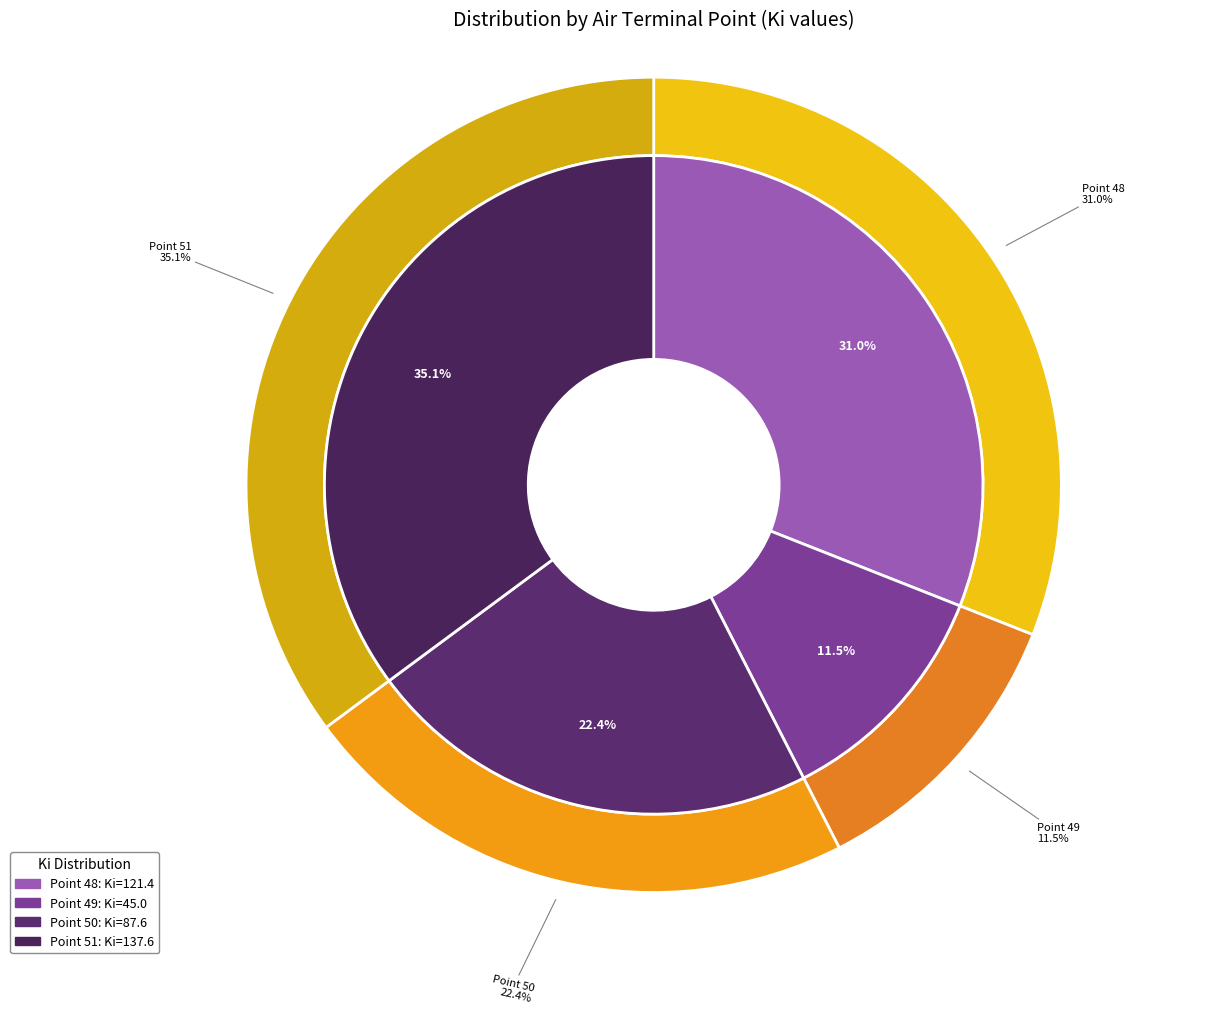

True or false: 51 accounts for 35% of the total.

True